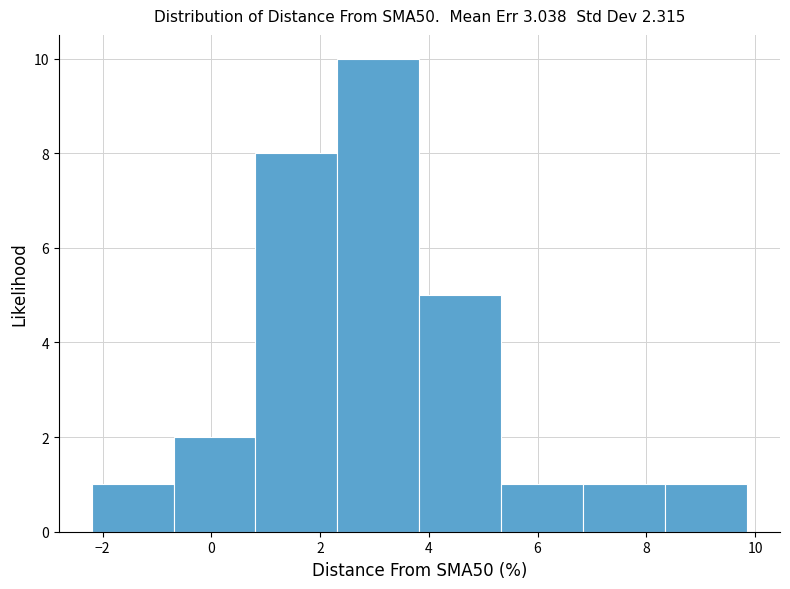

Over which range of the x-axis is the bar tallest?

2.4 to 3.8